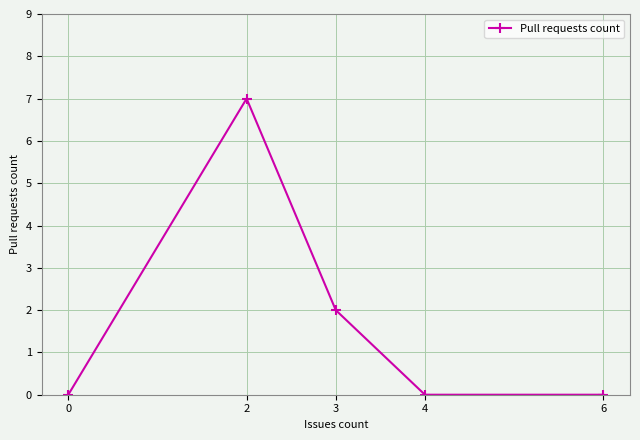

What is the maximum value shown in the chart?

7